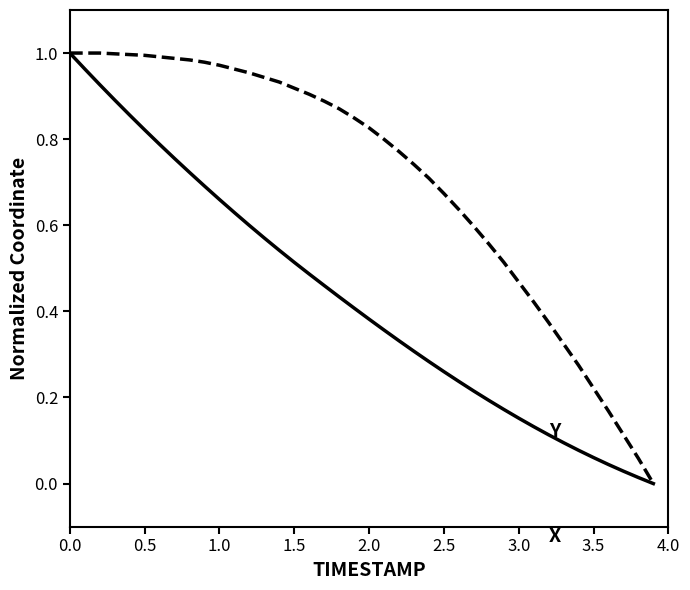

Does the chart have visible grid lines?

No